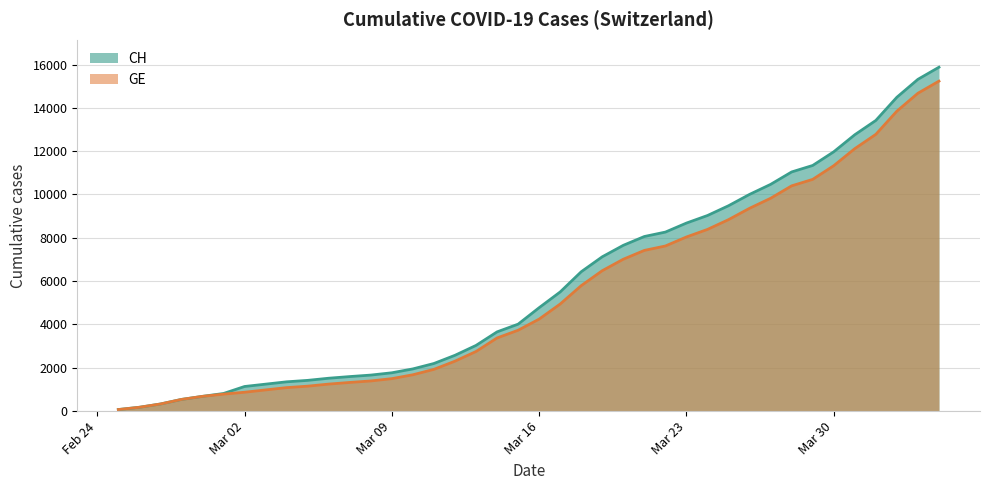

The GE series shows 2306 at 2020-03-12. True or false?

True